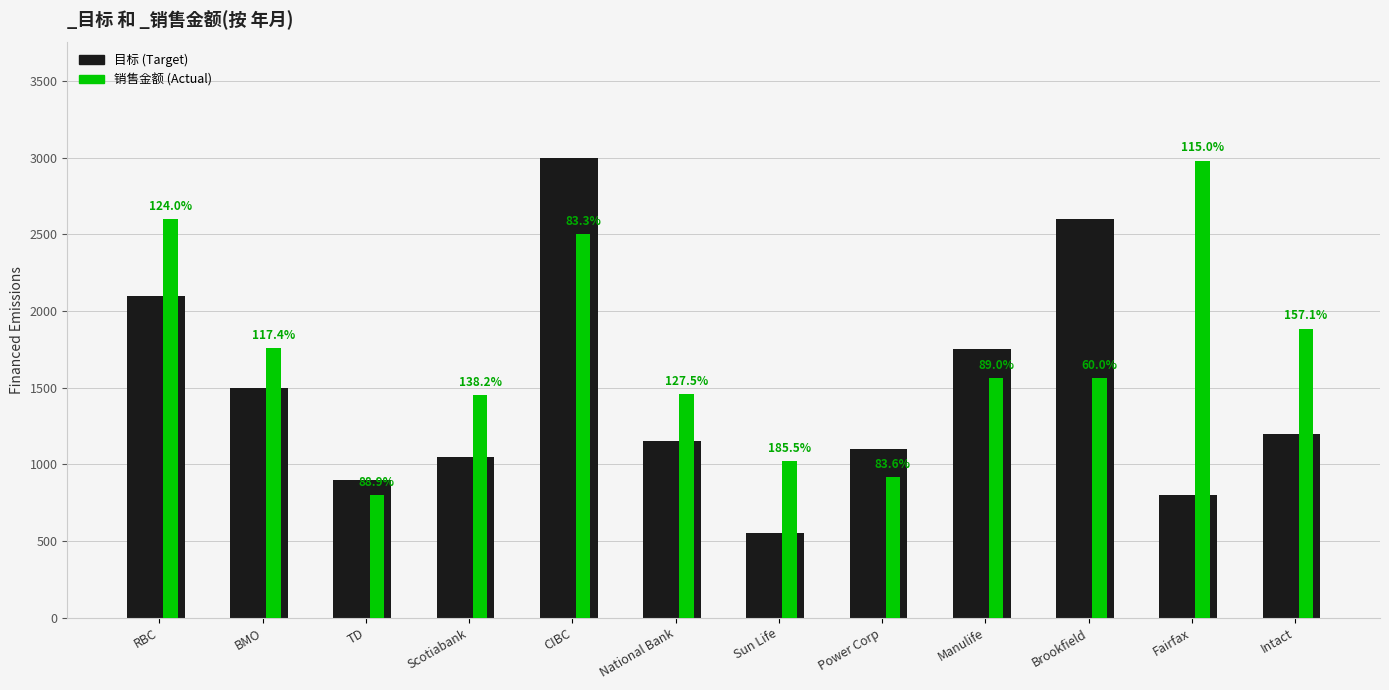

How many bars are there in total?

24